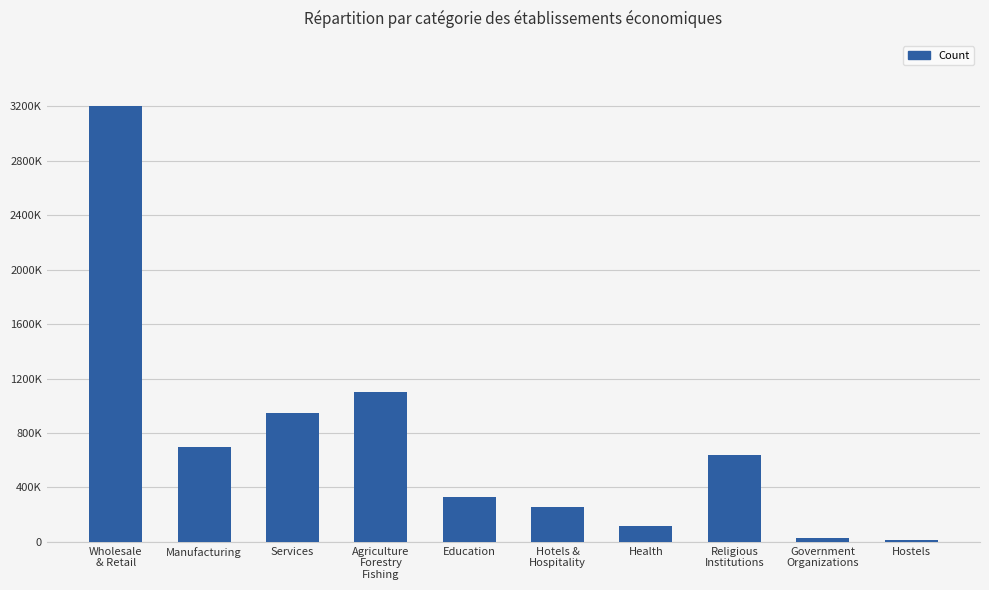

Are the bars horizontal?

No